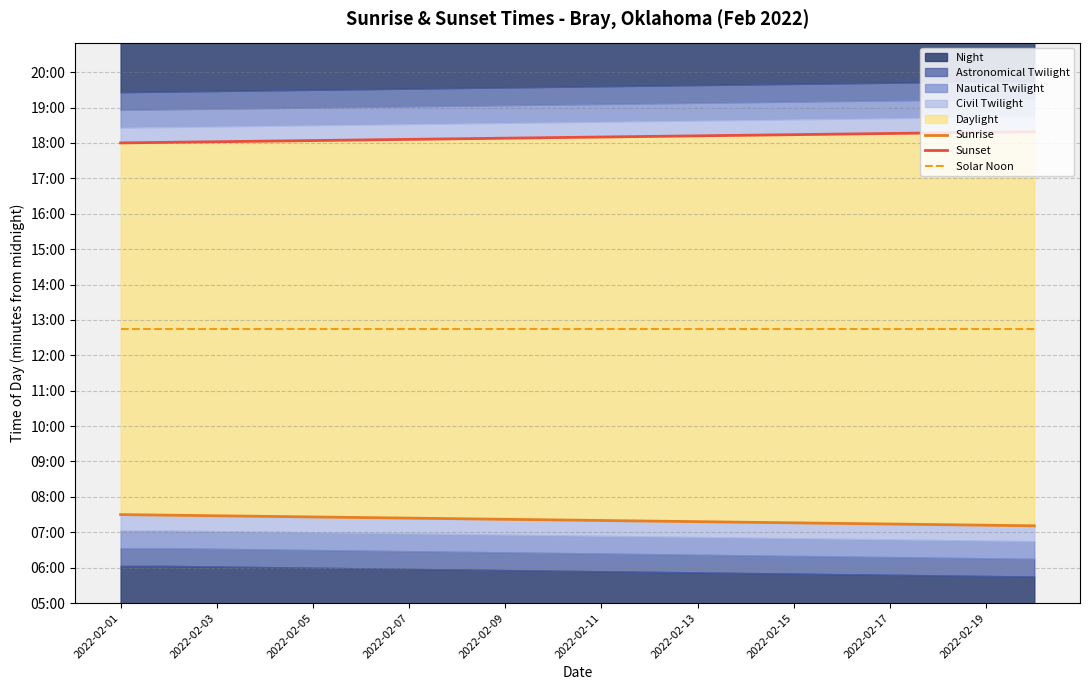

List the series in order of their overall mean, lowest first.

Sunrise, Solar Noon, Sunset